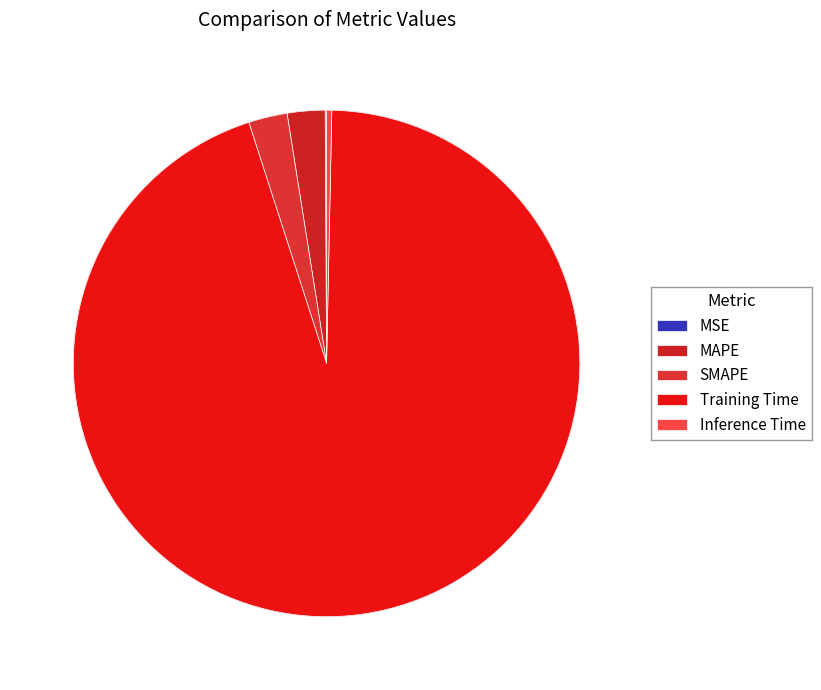

How many segments does this pie chart have?

5